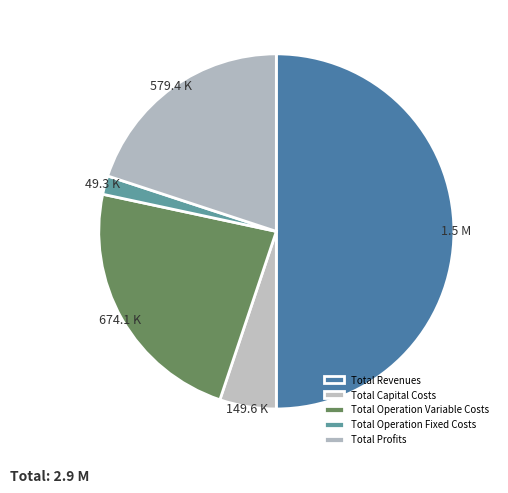

Is the sum of Total Revenues and Total Profits greater than half?

Yes